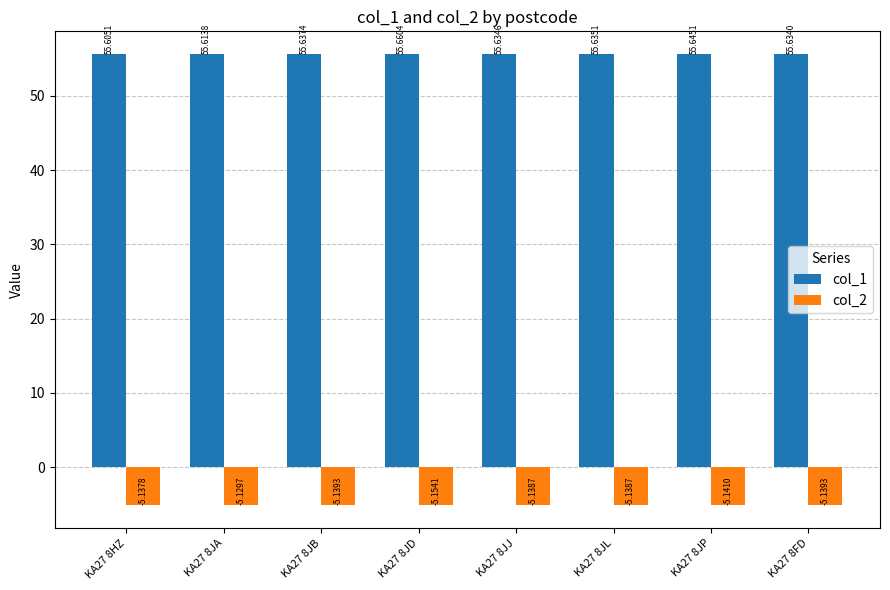

What is the total value across all series at KA27 8JB?

50.5